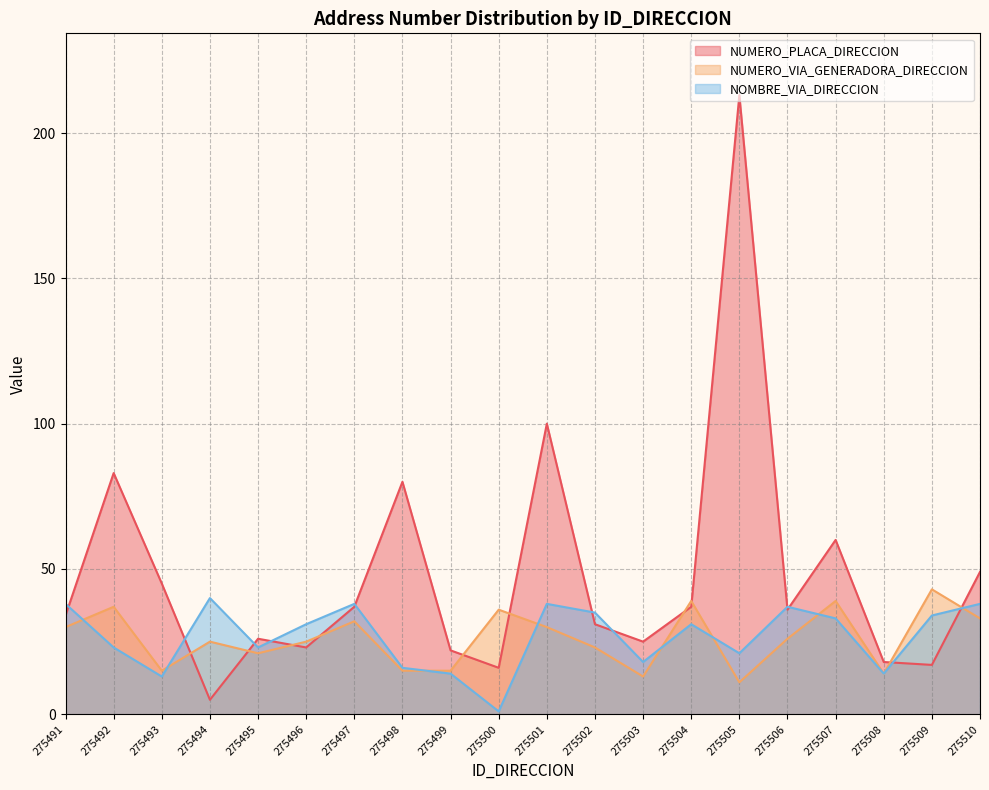

The NOMBRE_VIA_DIRECCION series shows 18 at 275493. True or false?

False